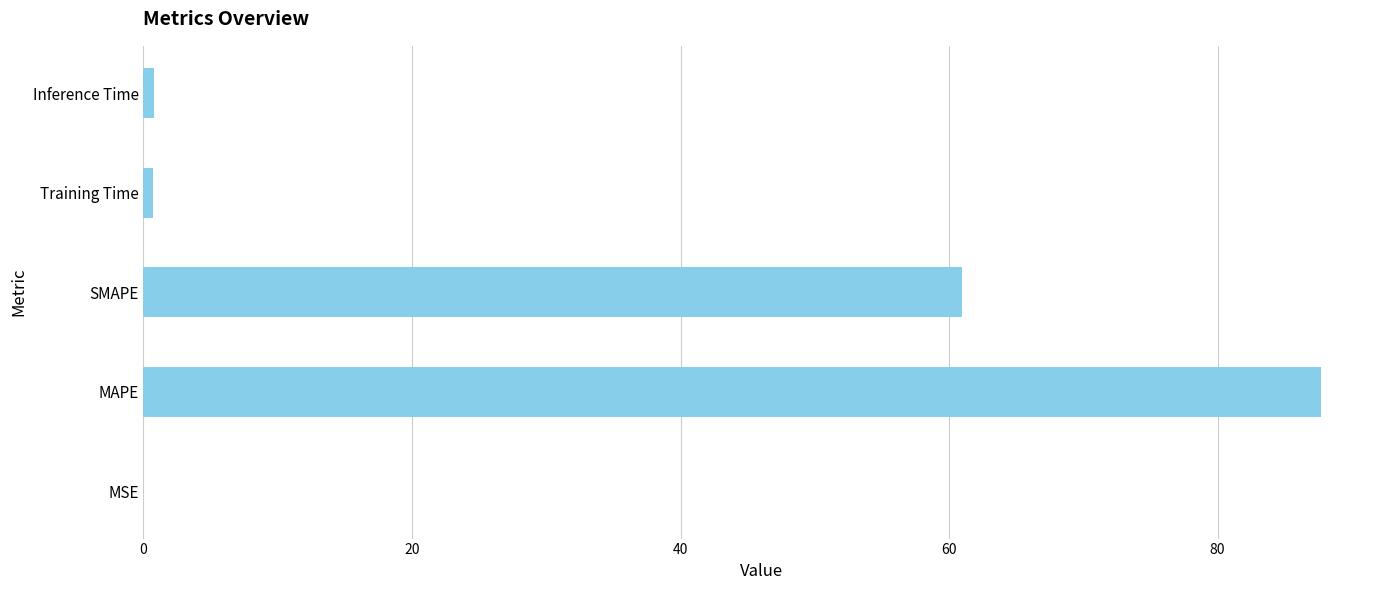

Where is the data nearest to the value 43?

SMAPE